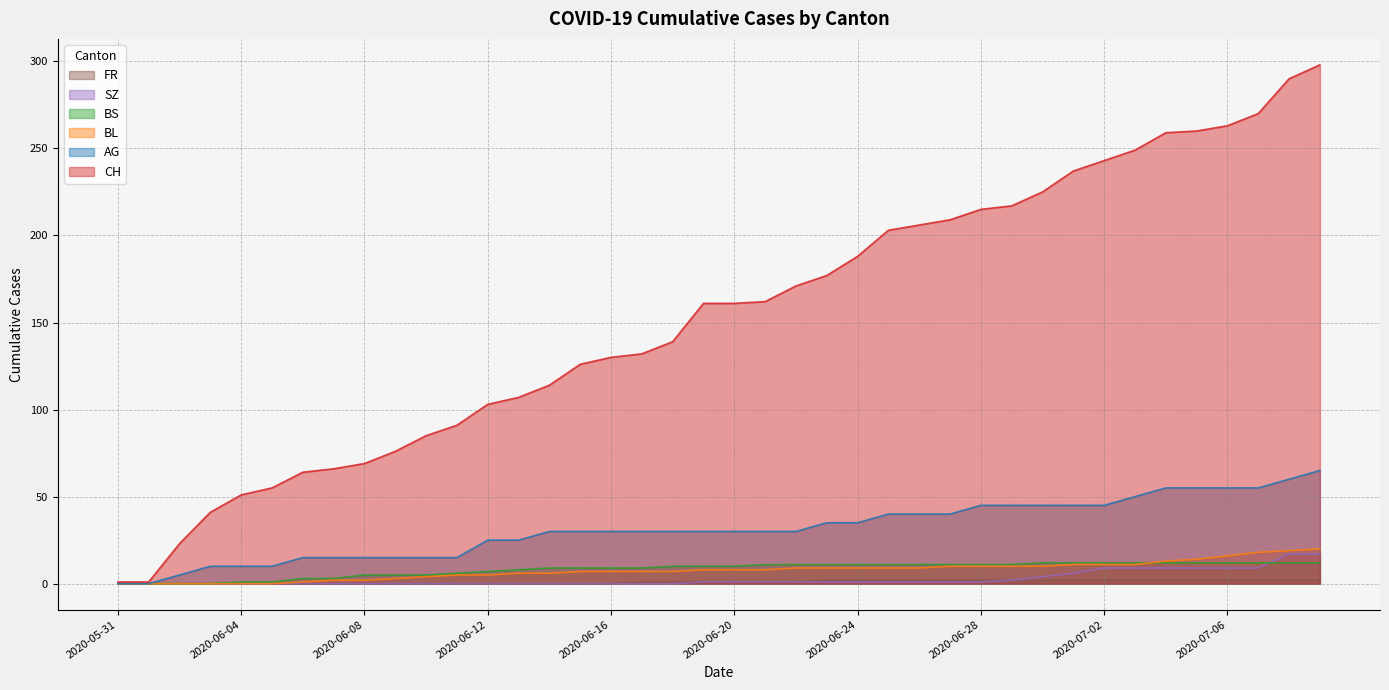

True or false: FR and BS intersect in this chart.

False